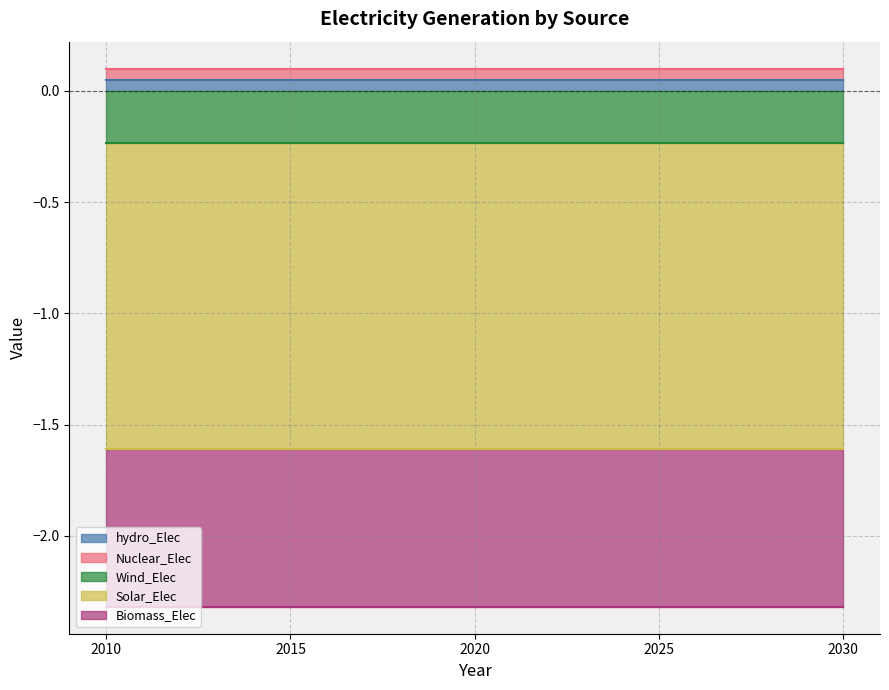

Reading left to right, list all the values displayed in this chart.

hydro_Elec: 2010=0.1	2015=0.1	2020=0.1	2025=0.1	2030=0.1
Nuclear_Elec: 2010=0.1	2015=0.1	2020=0.1	2025=0.1	2030=0.1
Wind_Elec: 2010=-0.2	2015=-0.2	2020=-0.2	2025=-0.2	2030=-0.2
Solar_Elec: 2010=-1.4	2015=-1.4	2020=-1.4	2025=-1.4	2030=-1.4
Biomass_Elec: 2010=-0.7	2015=-0.7	2020=-0.7	2025=-0.7	2030=-0.7